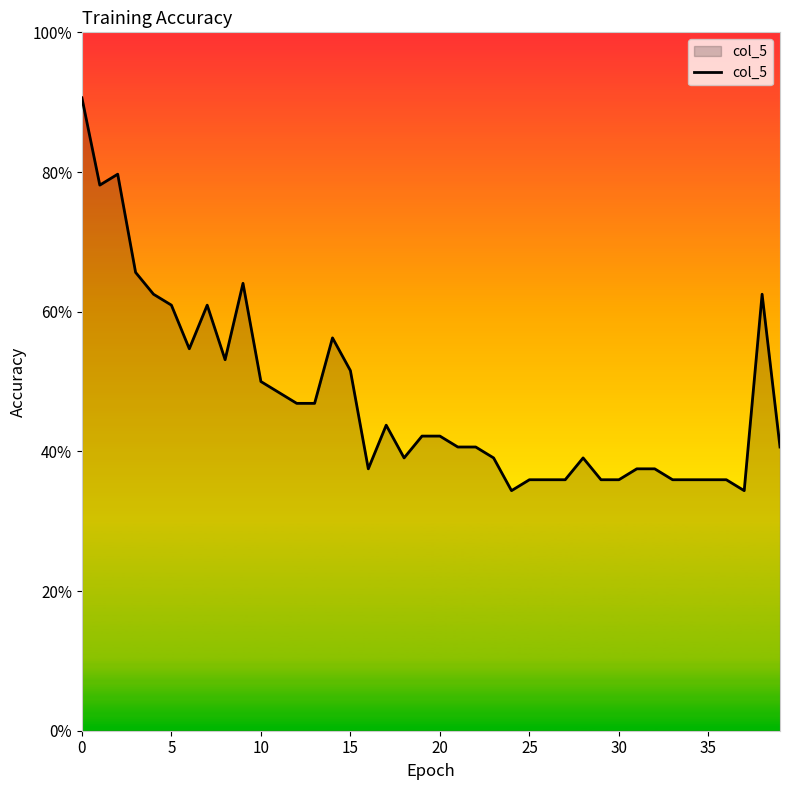

Is this an area chart (filled region under the line)?

Yes